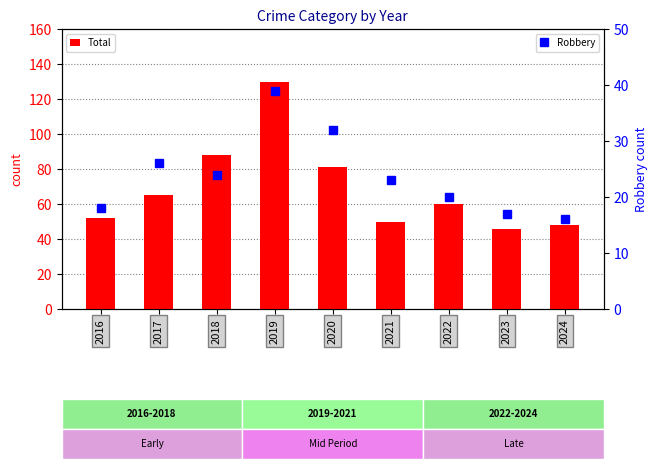

Reading left to right, list all the values displayed in this chart.

Total: 2016=52	2017=65	2018=88	2019=130	2020=81	2021=50	2022=60	2023=46	2024=48
Robbery: 2016=18	2017=26	2018=24	2019=39	2020=32	2021=23	2022=20	2023=17	2024=16